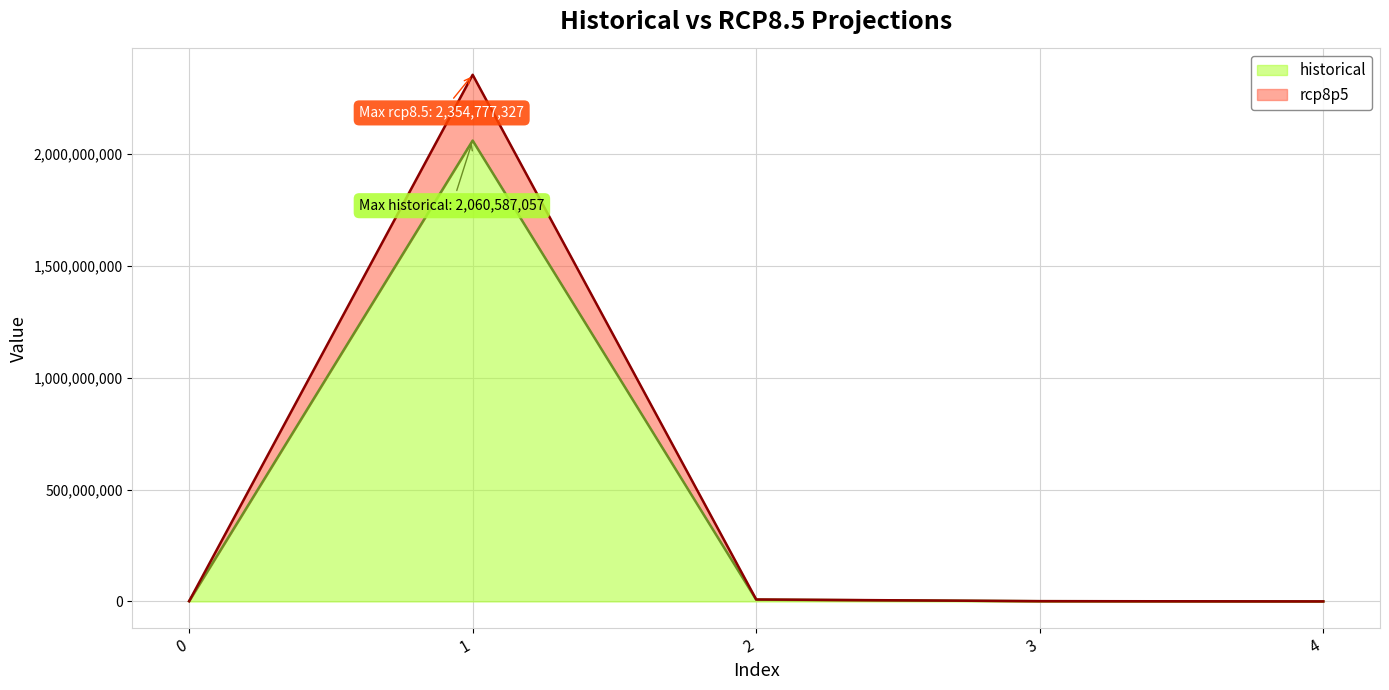

What is the difference between the highest and lowest values at 0?

162294.5